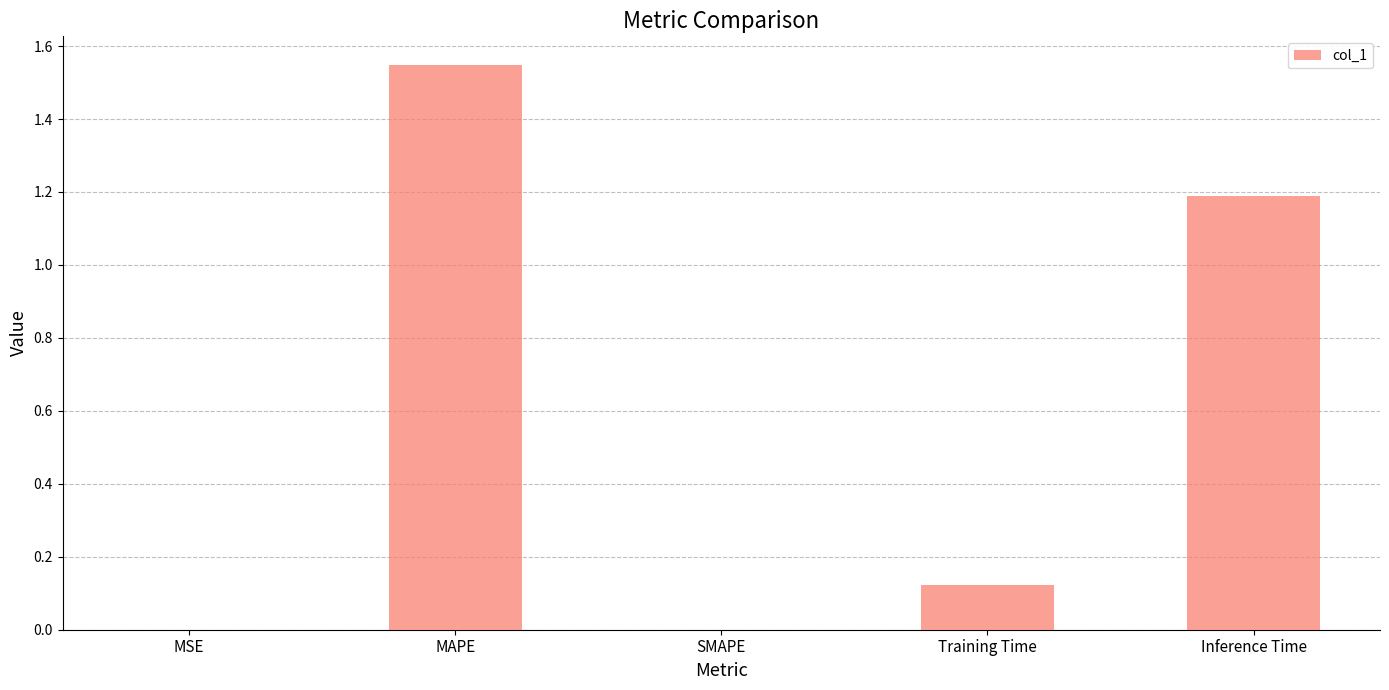

What is the sum of all values?

2.9